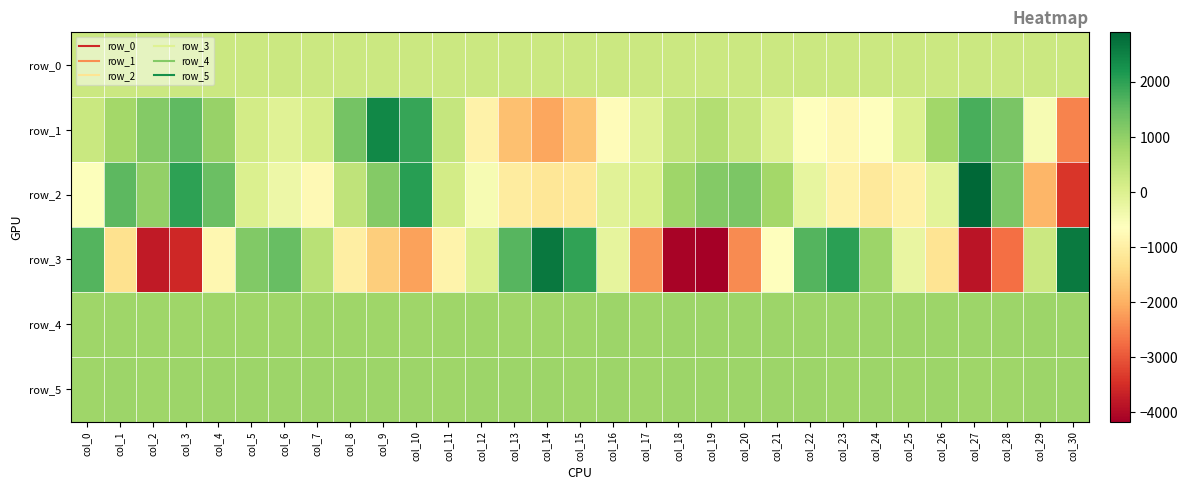

Is it true that row_5 equals 566.4 at col_23?

False